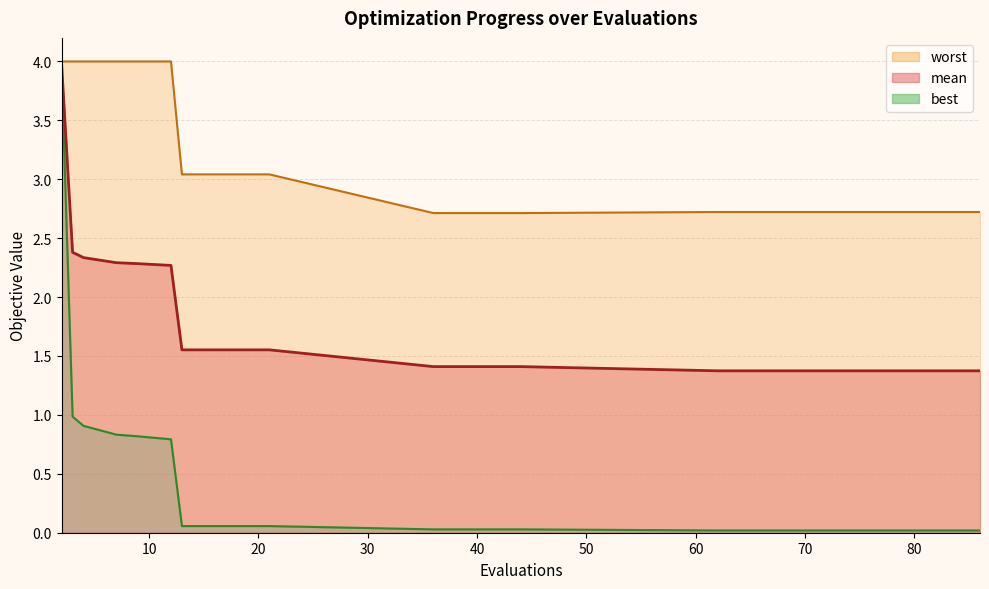

Between 62 and 66, which series saw the biggest shift?

mean